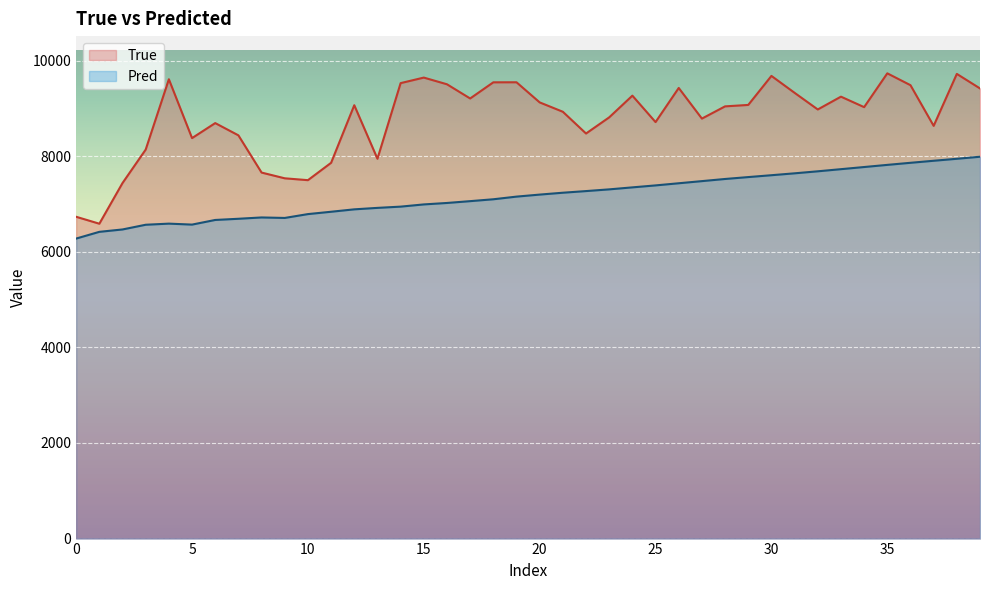

Rank the series by their average value, from highest to lowest.

True, Pred